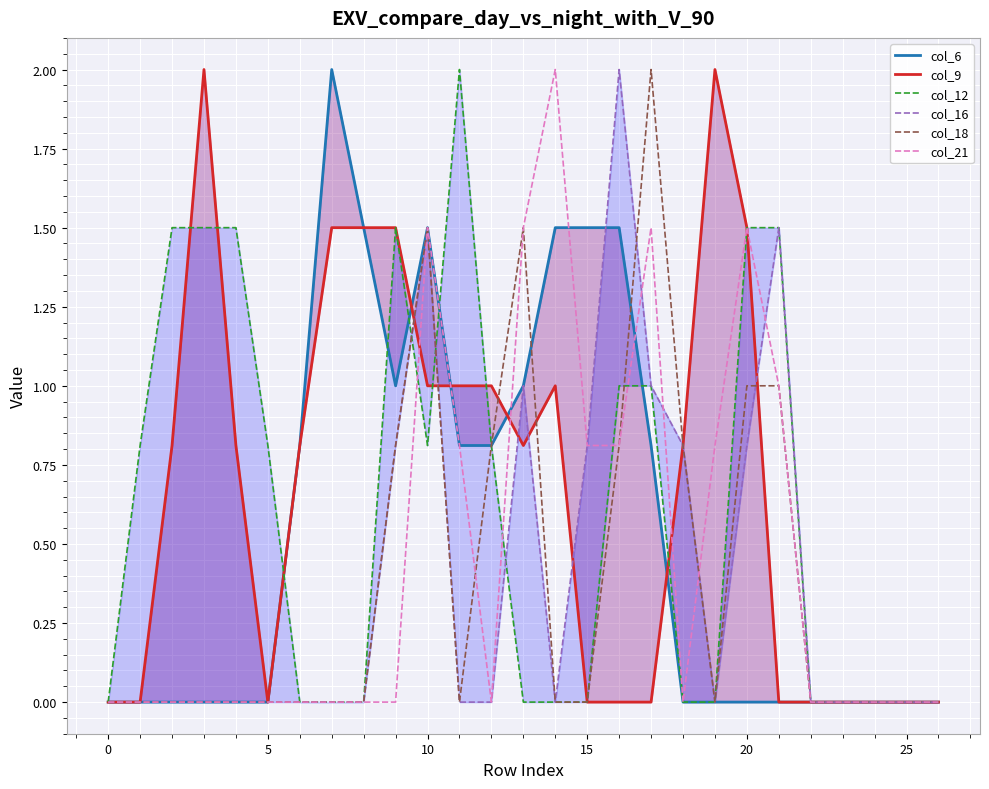

Rank the series by their maximum value, from lowest to highest.

col_6, col_9, col_12, col_16, col_18, col_21